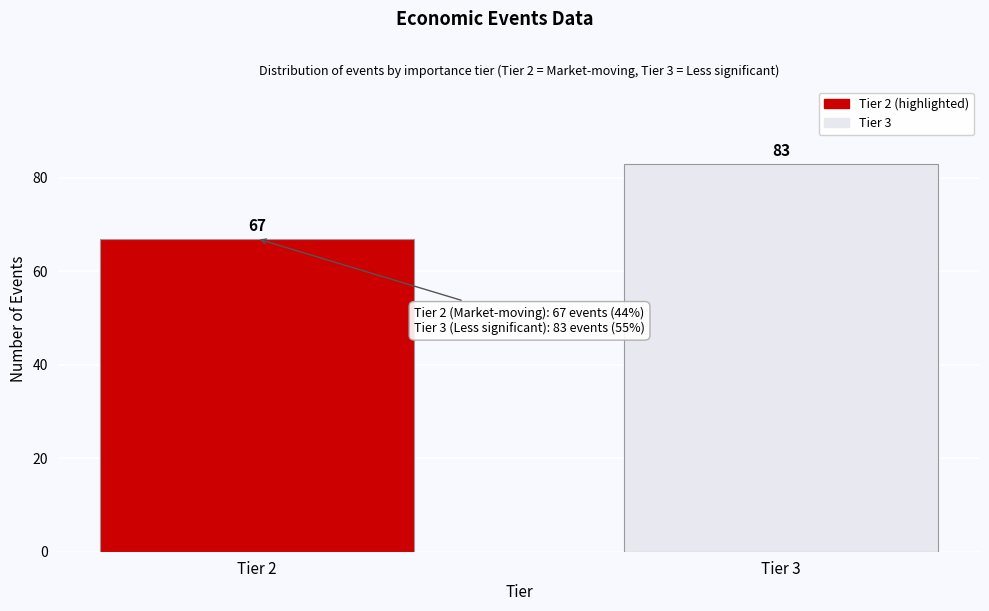

Reading right to left, list all the values displayed in this chart.

83	67